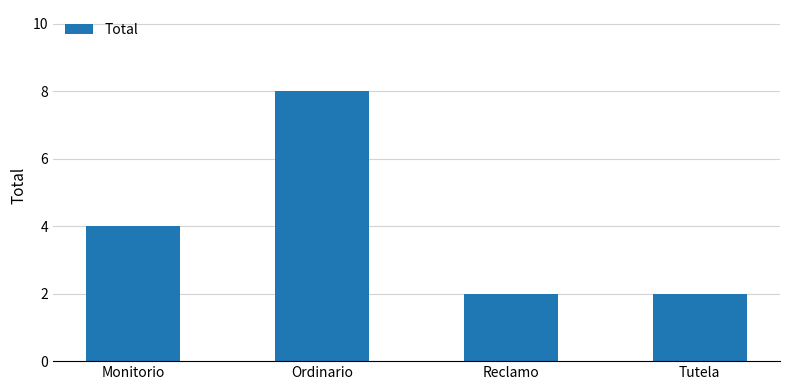

The chart shows a value of 1 at Tutela. True or false?

False